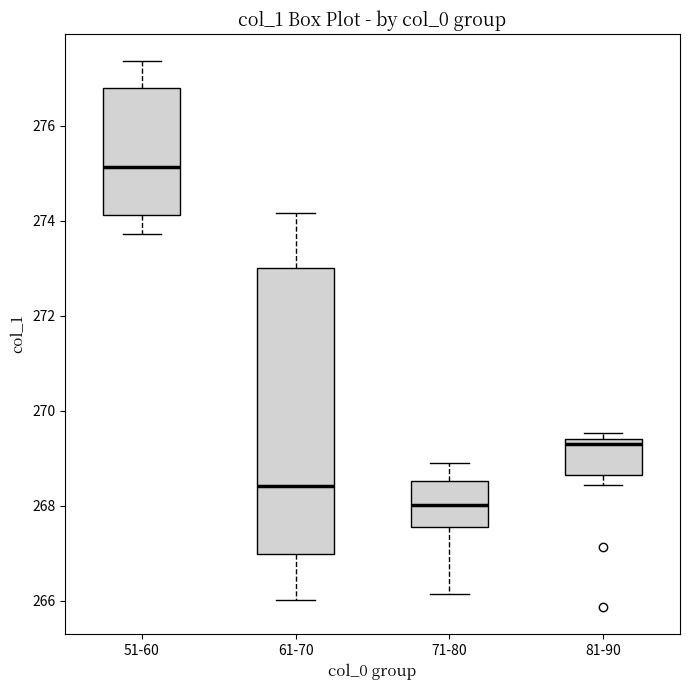

Reading left to right, transcribe this box plot: for each box, give where its median line is, the range the box spans, and where its two whiskers end, as read against the y-axis. The values are not printed on the chart, so give them approximately, as read against the axis.

51-60: median 275.2, box 274.2 to 276.8, whiskers 273.8 to 277.4
61-70: median 268.4, box 267.0 to 273.0, whiskers 266.0 to 274.2
71-80: median 268.0, box 267.6 to 268.6, whiskers 266.2 to 269.0
81-90: median 269.2, box 268.6 to 269.4, whiskers 268.4 to 269.6